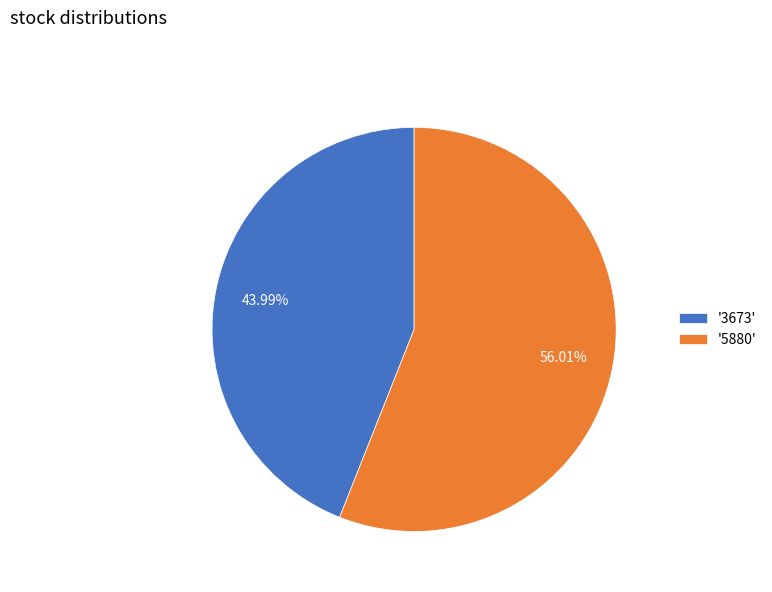

How many segments does this pie chart have?

2